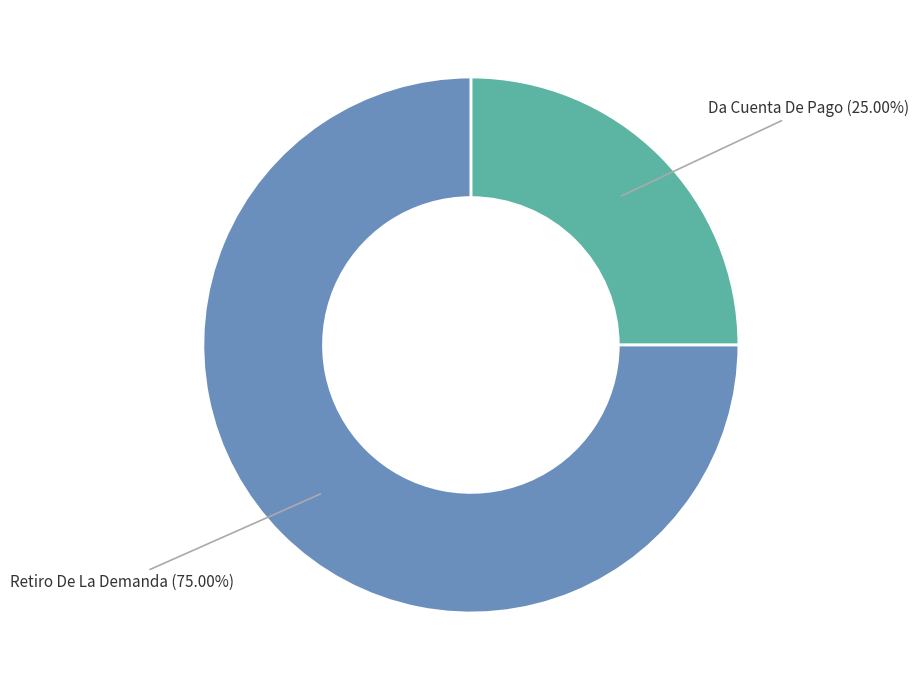

What portion of the pie excludes Retiro De La Demanda?

25.0%